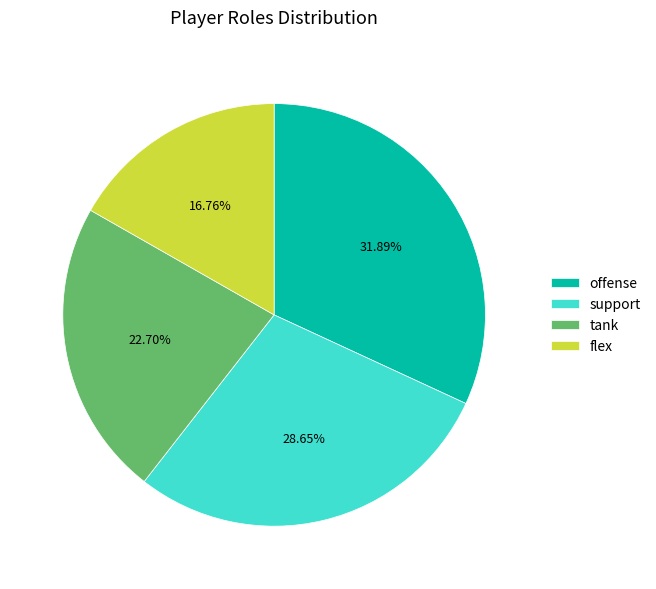

Which has a higher value, support or offense?

offense